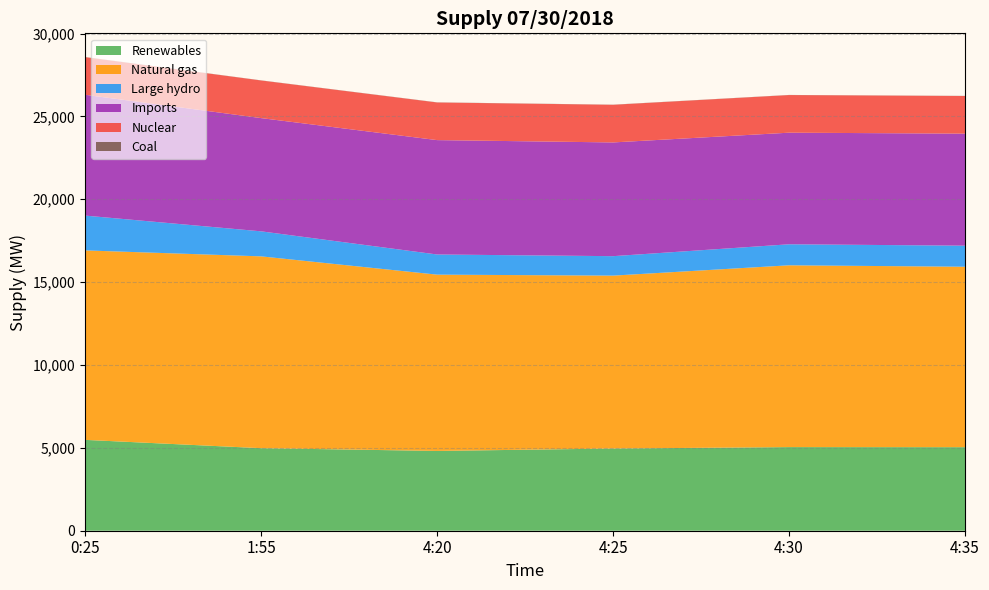

Reading left to right, extract all data points from this chart.

Renewables: 0:25=5482	1:55=4981	4:20=4815	4:25=4960	4:30=5046	4:35=5041
Natural gas: 0:25=11434	1:55=11575	4:20=10638	4:25=10434	4:30=10971	4:35=10889
Large hydro: 0:25=2100	1:55=1510	4:20=1216	4:25=1174	4:30=1268	4:35=1271
Imports: 0:25=7291	1:55=6833	4:20=6902	4:25=6863	4:30=6734	4:35=6760
Nuclear: 0:25=2270	1:55=2271	4:20=2271	4:25=2271	4:30=2271	4:35=2271
Coal: 0:25=8	1:55=7	4:20=8	4:25=8	4:30=7	4:35=7